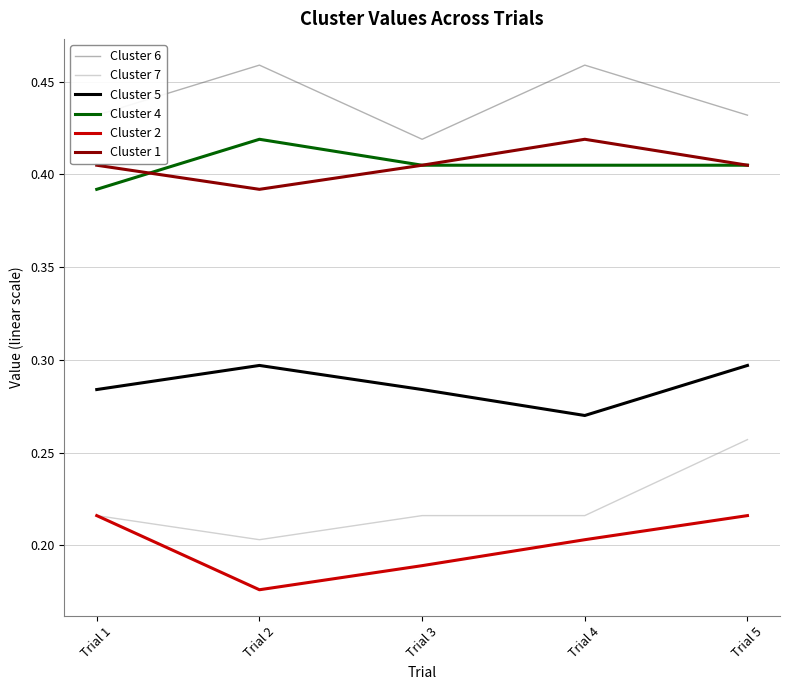

How many lines are shown in the chart?

6